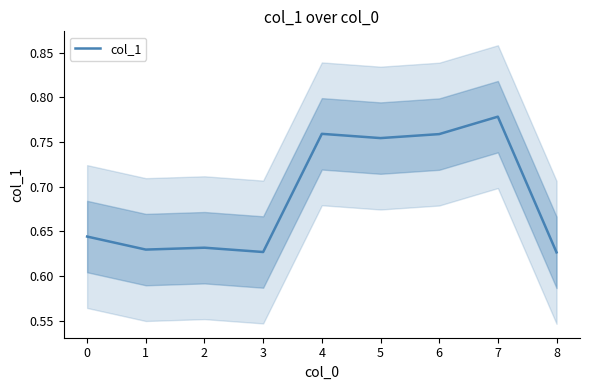

Is it true that the value at 1 is 0.6?

True